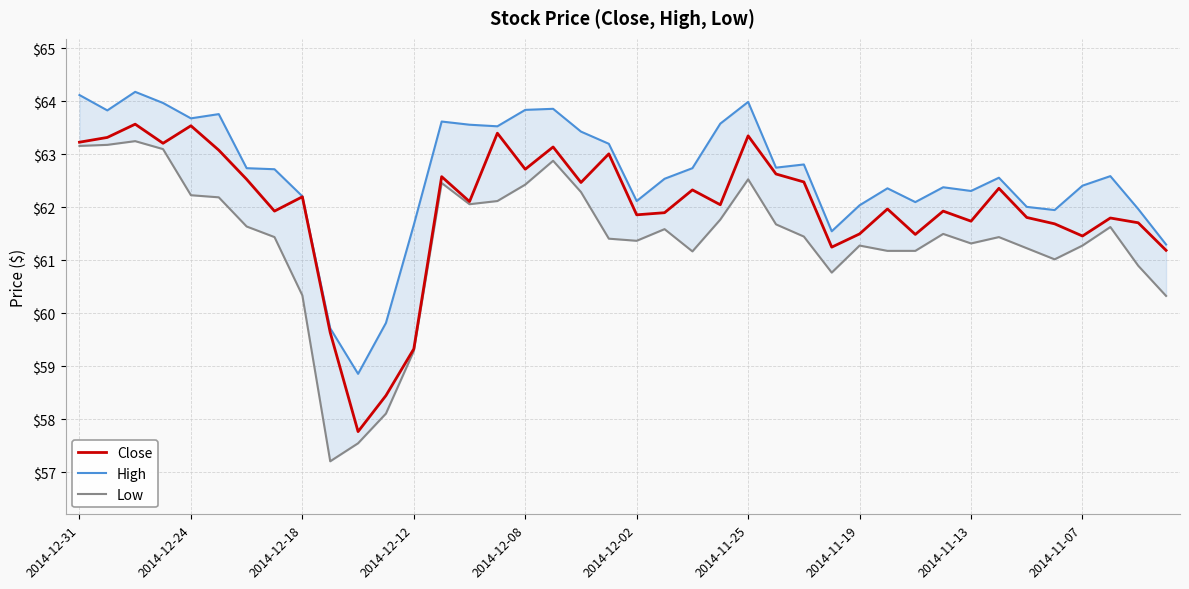

Where is High nearest to the value 61?

39